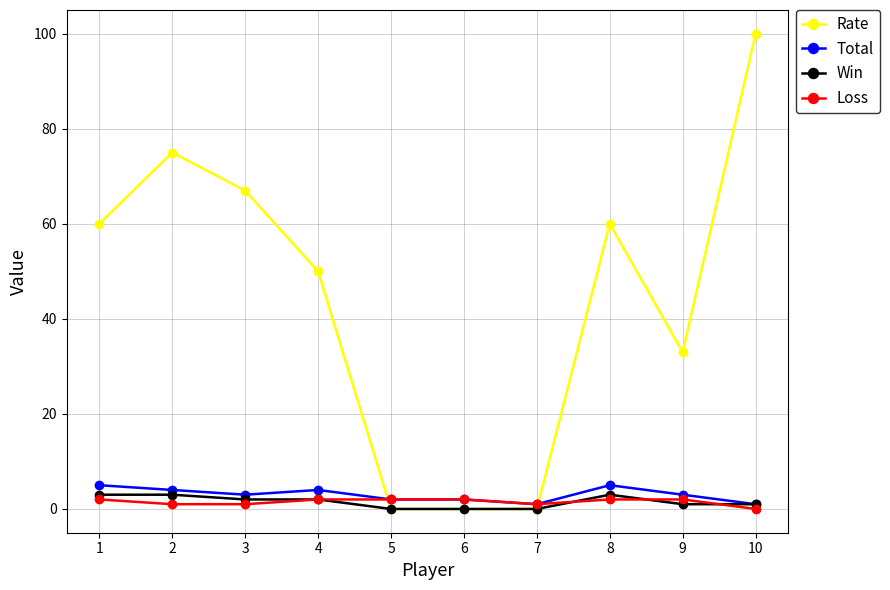

Which series has the largest total across all categories?

Rate